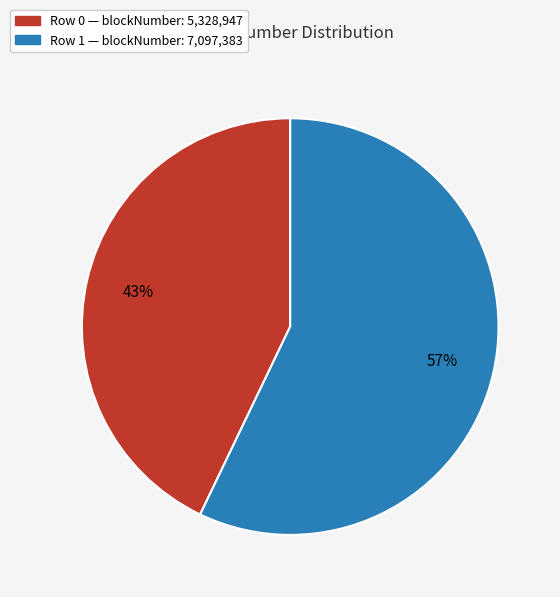

The Row 0 slice represents 31% of the pie. True or false?

False